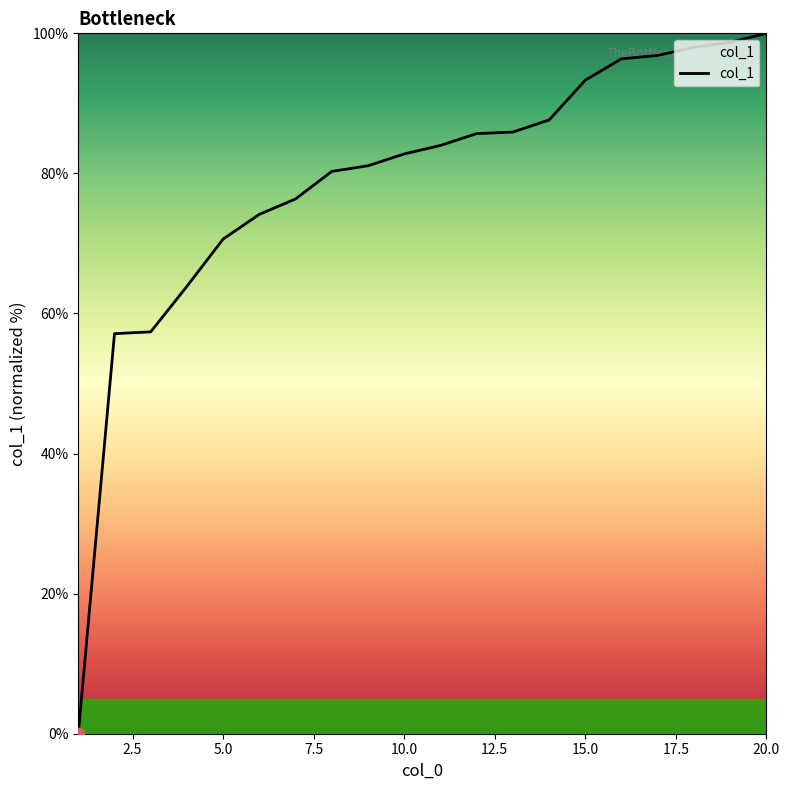

What is the greatest value displayed?

100.0